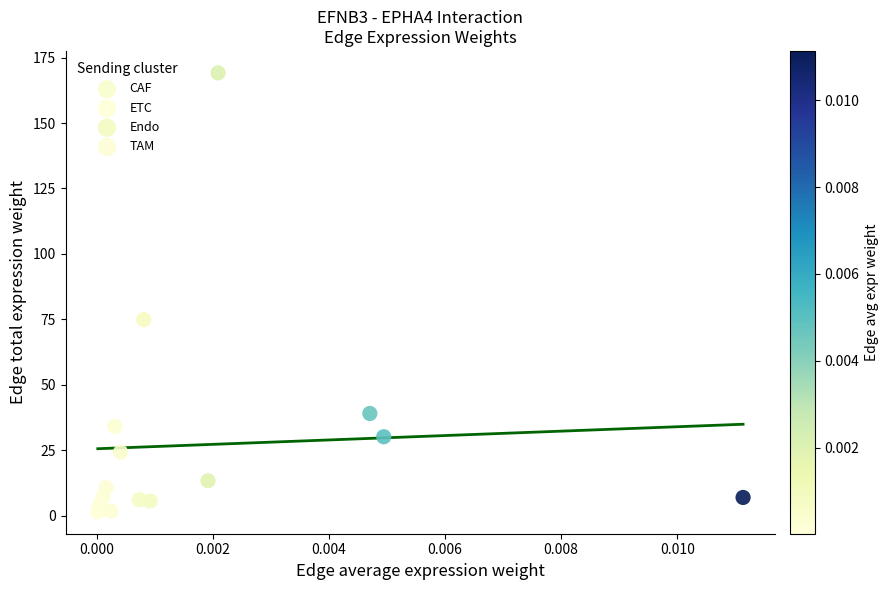

What are all the series names shown in the legend?

CAF, ETC, Endo, TAM